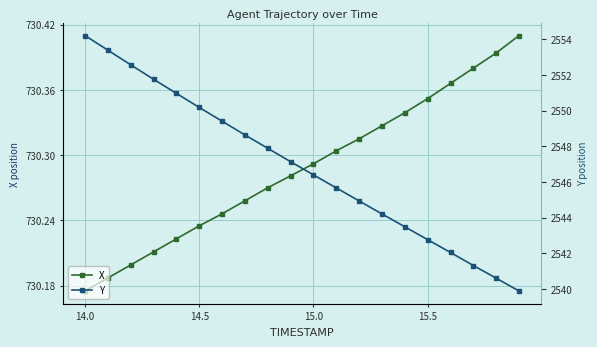

At how many categories does at least one series exceed 2049?

20